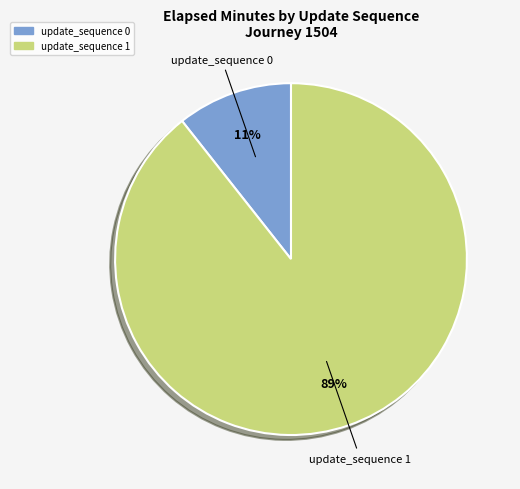

Does update_sequence 0 represent more than half of the total?

No